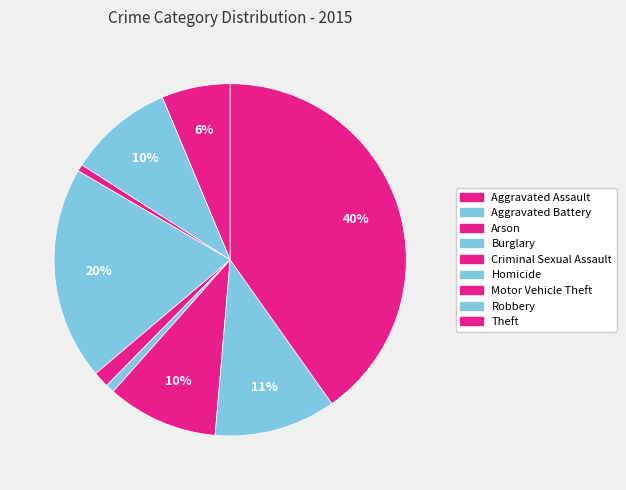

To the nearest percent, what percentage of the pie is Arson?

1%